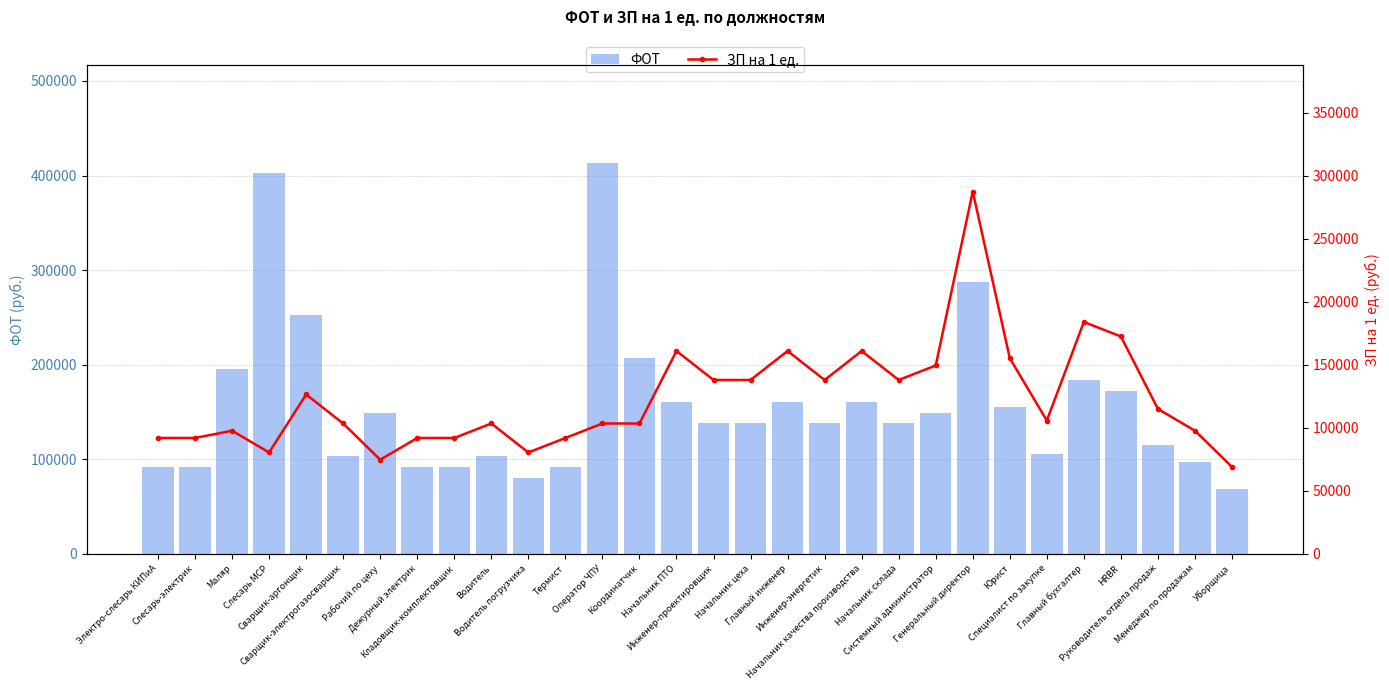

What is the value of the ФОТ bar at the 28th from the left?

114943